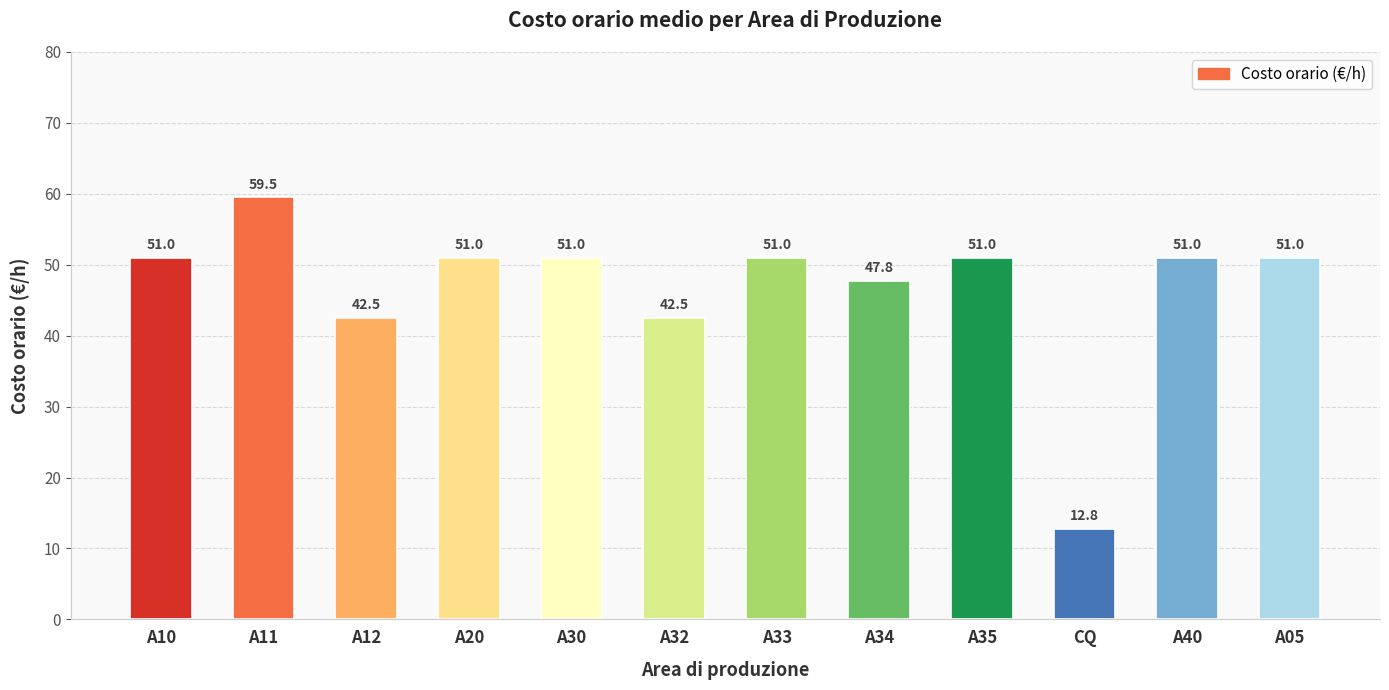

True or false: the data shows 29.0 at A32.

False